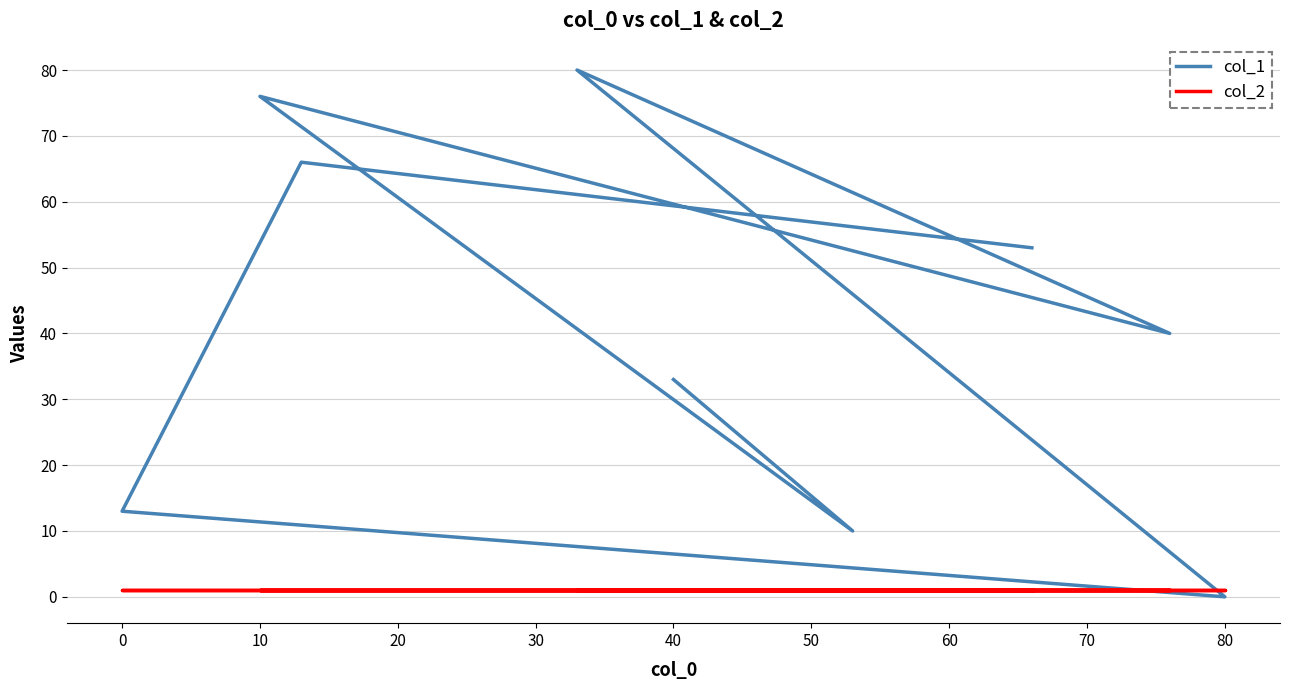

What is the difference between the highest and lowest values at 0?

12